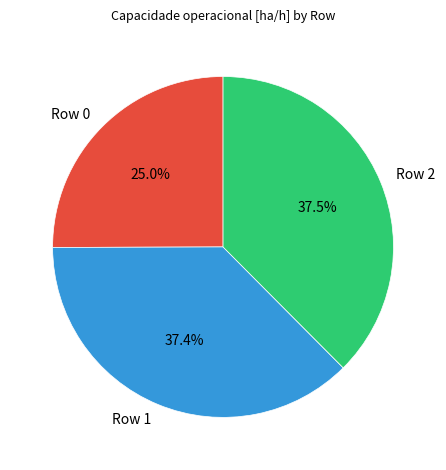

Which category has the smallest portion of the pie?

Row 0